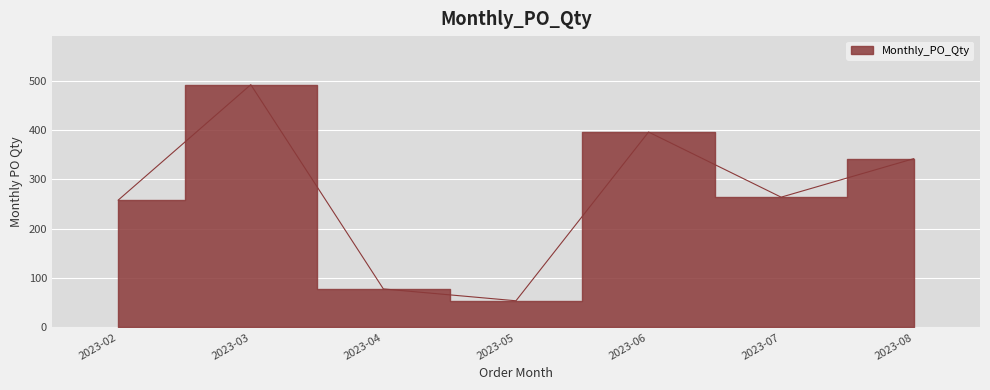

Rank the categories by value from lowest to highest.

2023-05, 2023-04, 2023-02, 2023-07, 2023-08, 2023-06, 2023-03